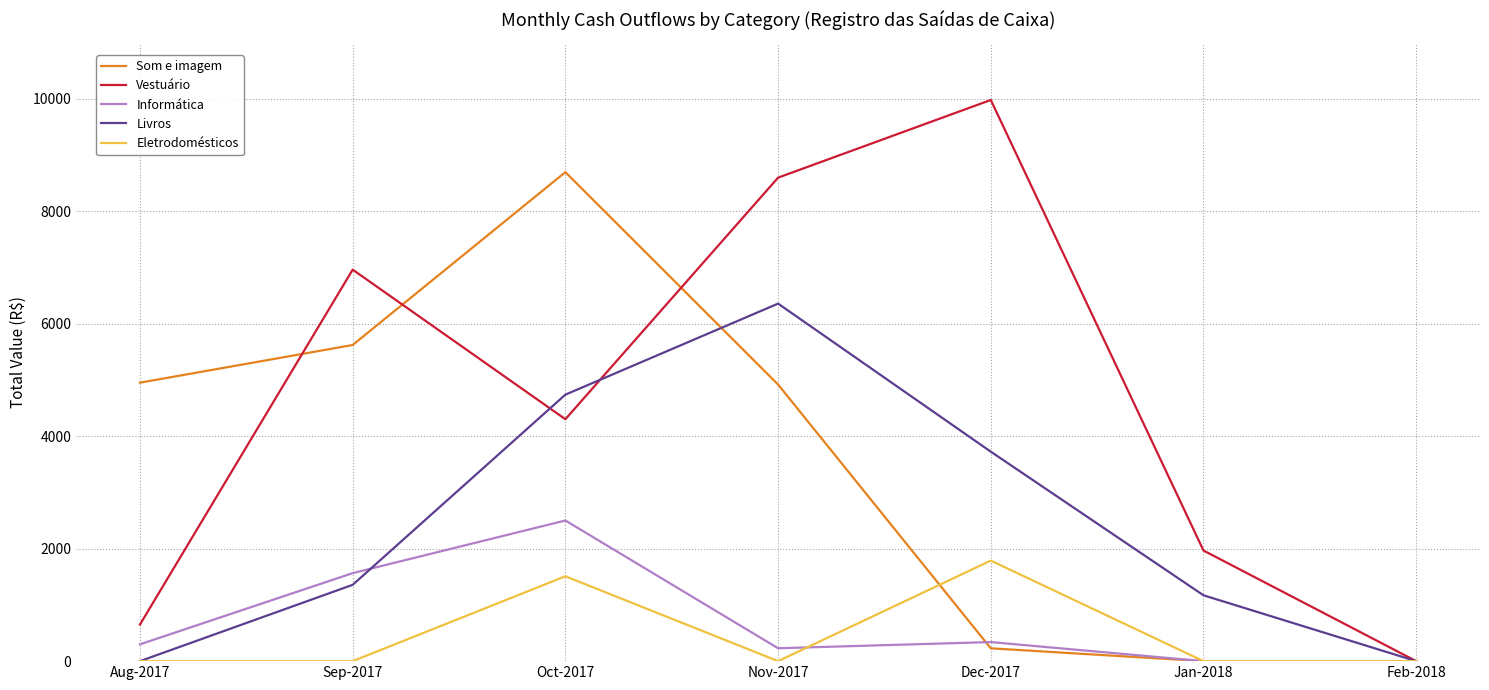

Which series has the largest total across all categories?

Vestuário